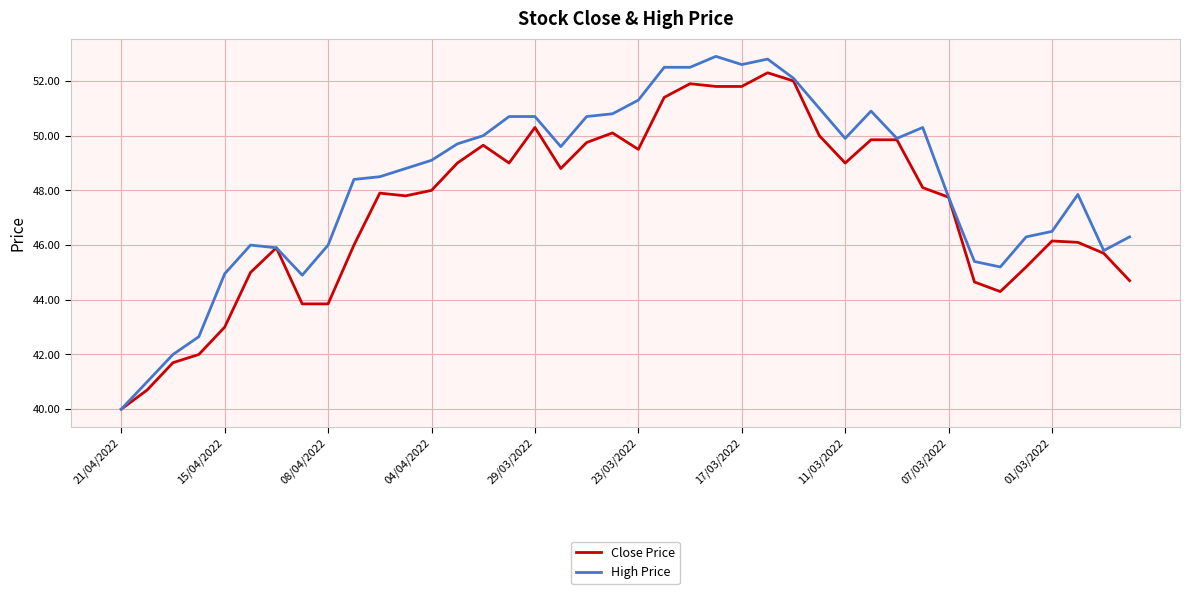

List the series in order of their overall mean, lowest first.

Close Price, High Price